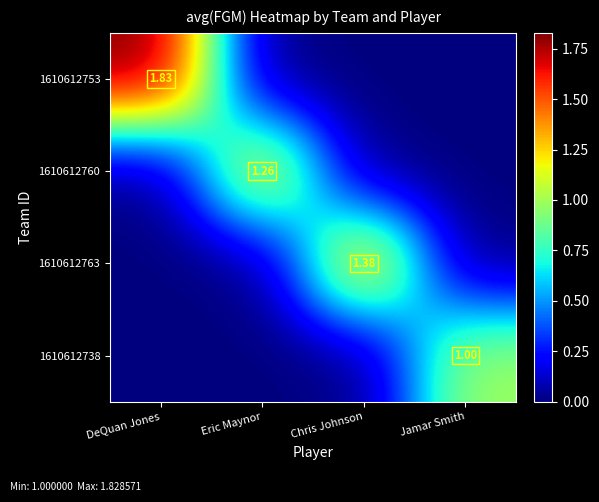

Is the value of 1610612760 at Jamar Smith greater than the value of 1610612753 at Jamar Smith?

No